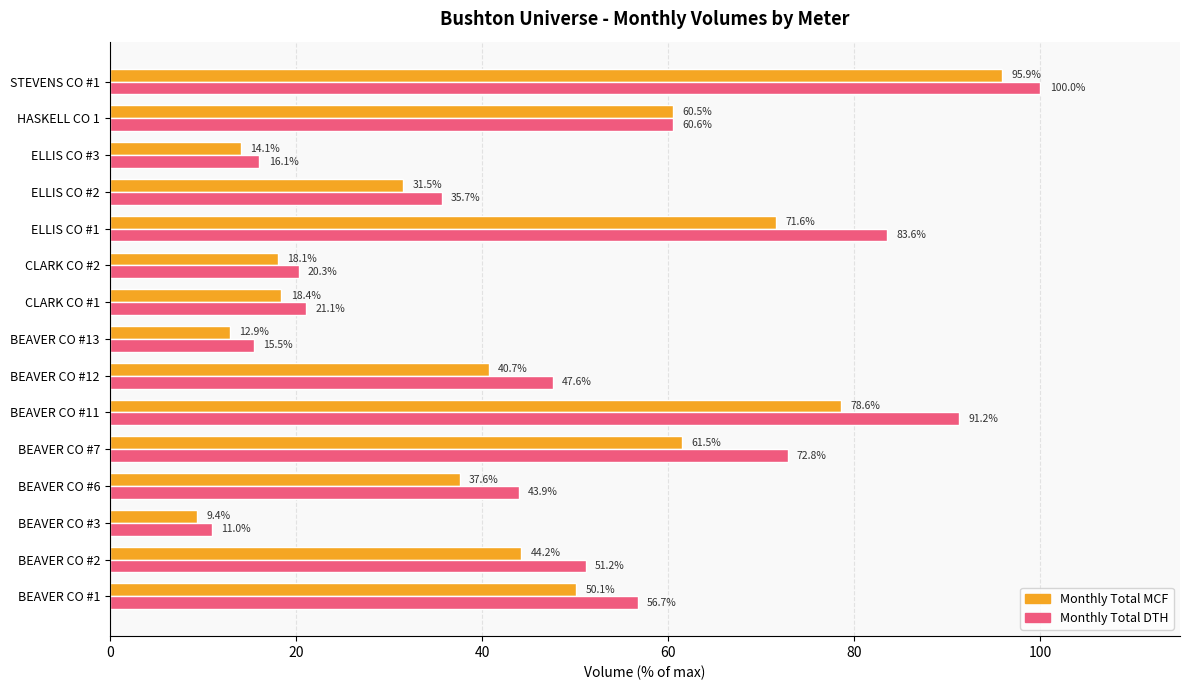

Rank the series by their average value, from highest to lowest.

Monthly Total DTH, Monthly Total MCF